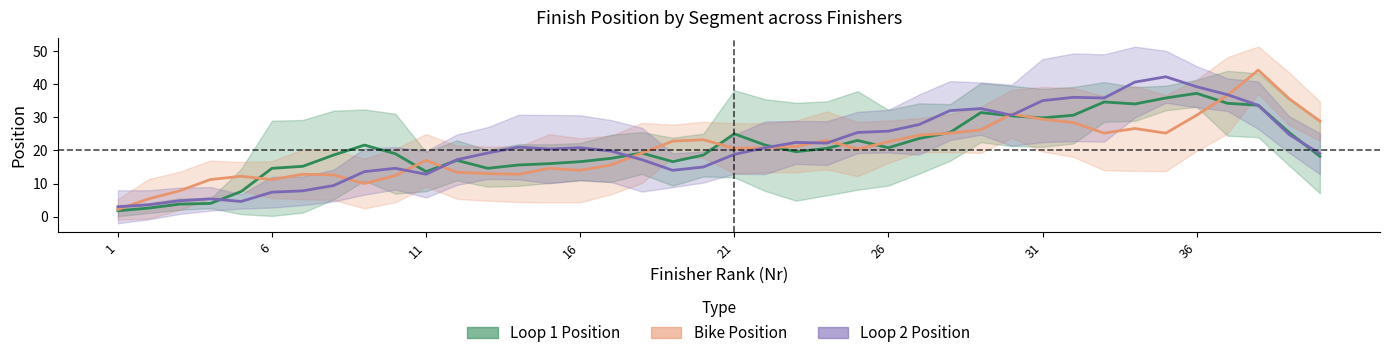

How many data points does each series have?

40